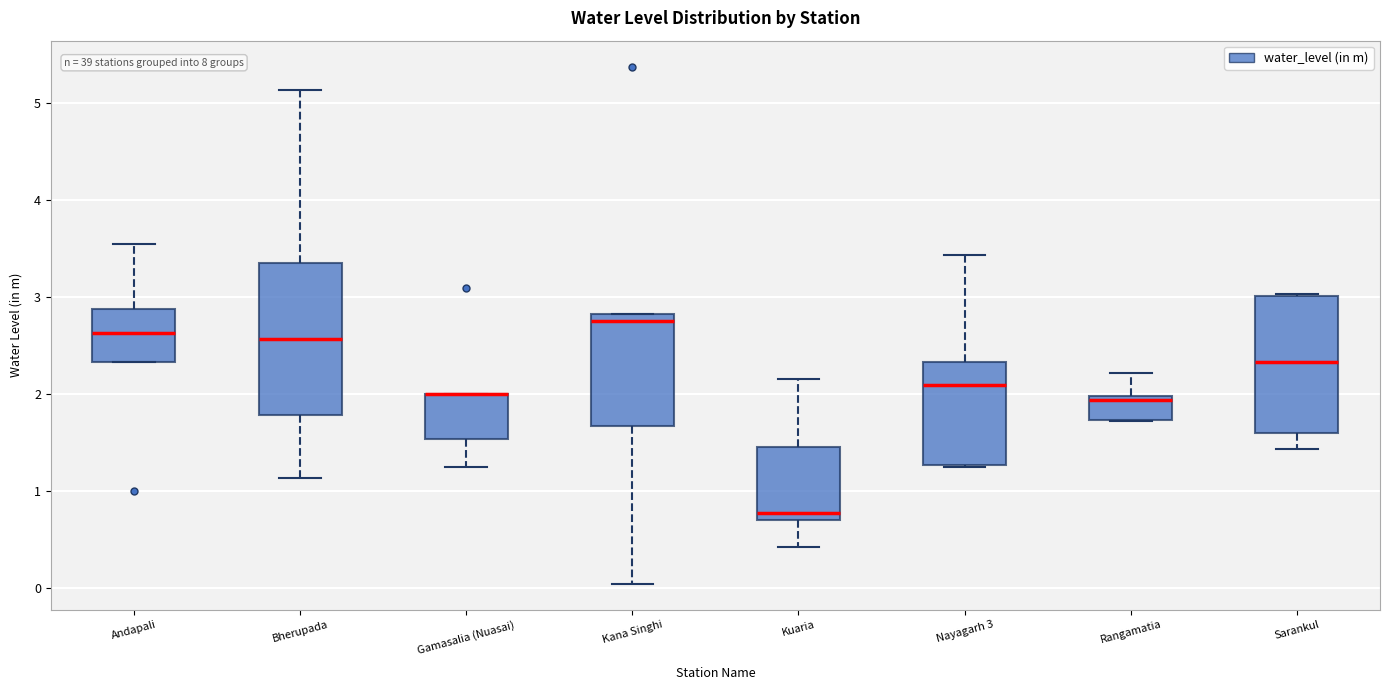

Reading left to right, transcribe this box plot: for each box, give where its median line is, the range the box spans, and where its two whiskers end, as read against the y-axis. The values are not printed on the chart, so give them approximately, as read against the axis.

Andapali: median 2.6, box 2.3 to 2.9, whiskers 2.3 to 3.6
Bherupada: median 2.6, box 1.8 to 3.4, whiskers 1.1 to 5.1
Gamasalia (Nuasai): median 2.0 (drawn on the box's upper edge), box 1.5 to 2.0, whiskers 1.3 to 2.0
Kana Singhi: median 2.8 (just below the box's upper edge), box 1.7 to 2.8, whiskers 0.0 to 2.8
Kuaria: median 0.8, box 0.7 to 1.5, whiskers 0.4 to 2.2
Nayagarh 3: median 2.1, box 1.3 to 2.3, whiskers 1.3 to 3.4
Rangamatia: median 1.9, box 1.7 to 2.0, whiskers 1.7 to 2.2
Sarankul: median 2.3, box 1.6 to 3.0, whiskers 1.4 to 3.0